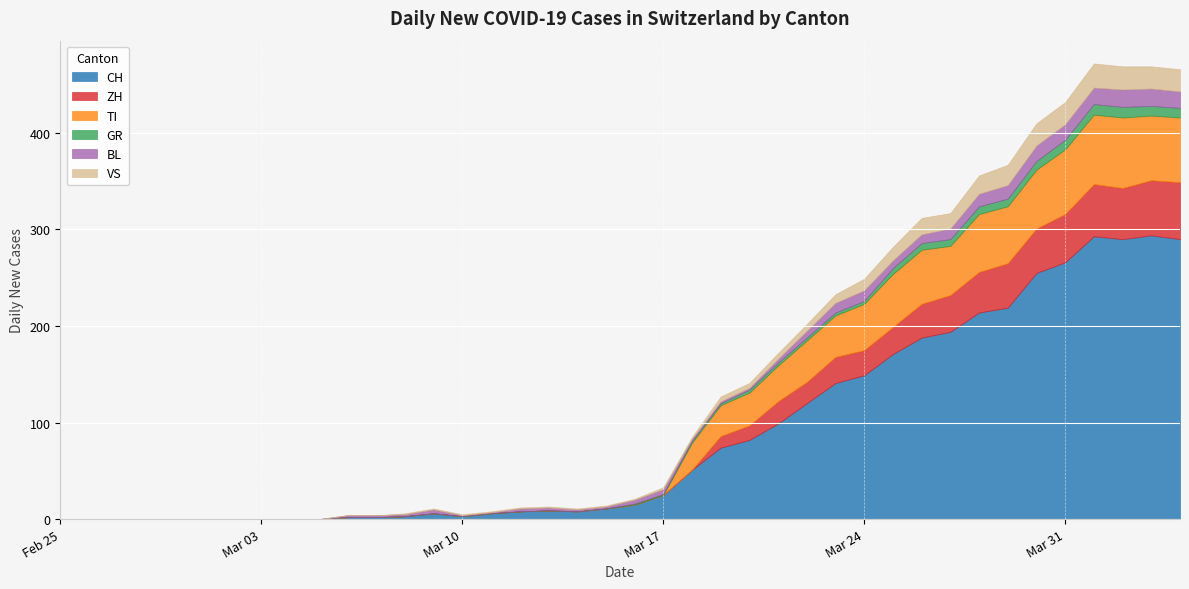

List the series in order of their peak value, highest first.

CH, TI, ZH, VS, BL, GR